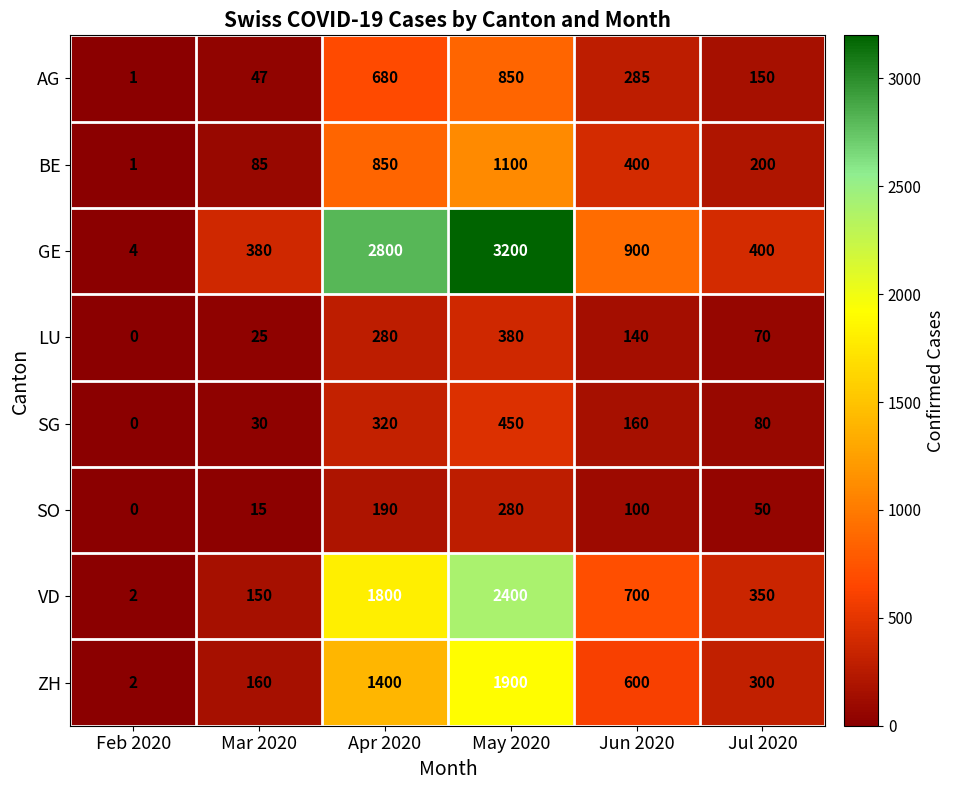

What is the difference between the second highest and minimum values in the GE series?

2796